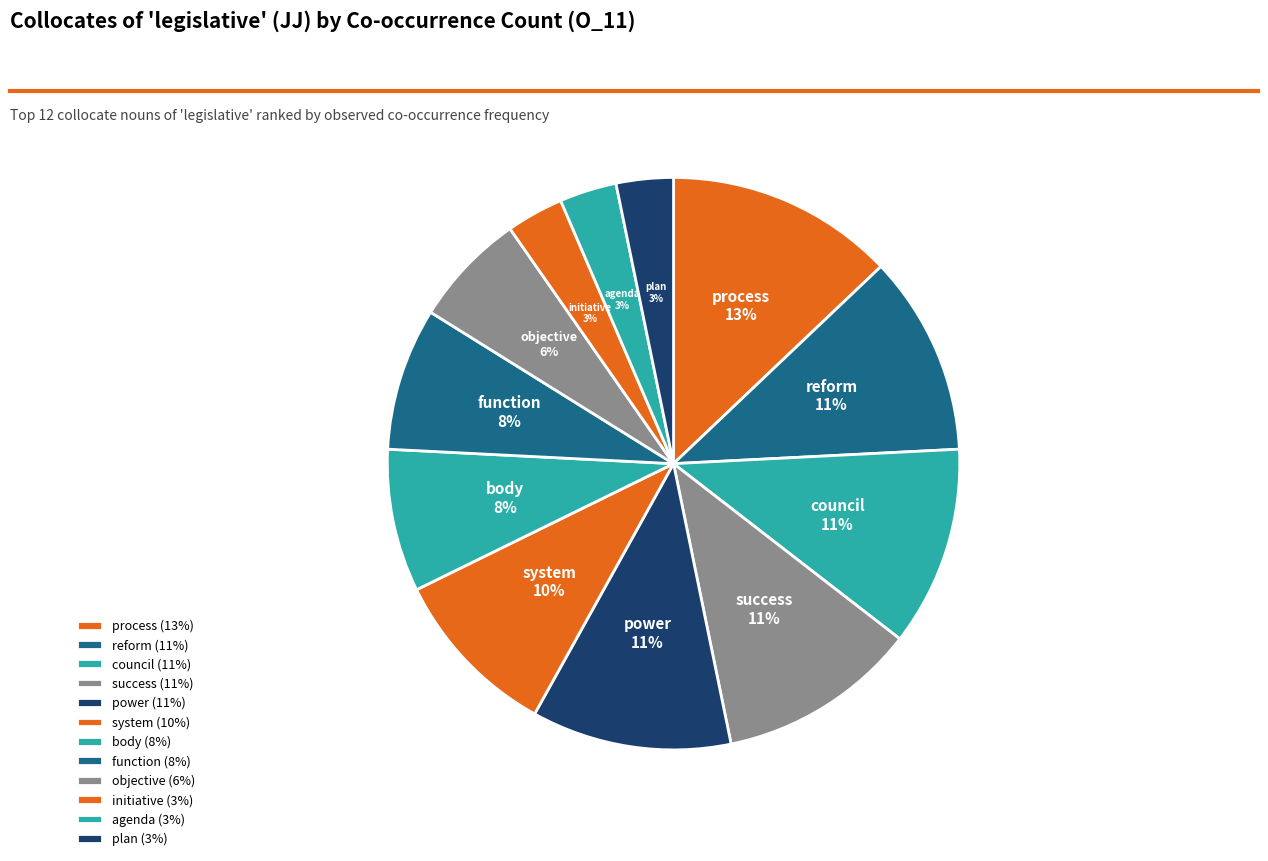

The process slice represents 7% of the pie. True or false?

False